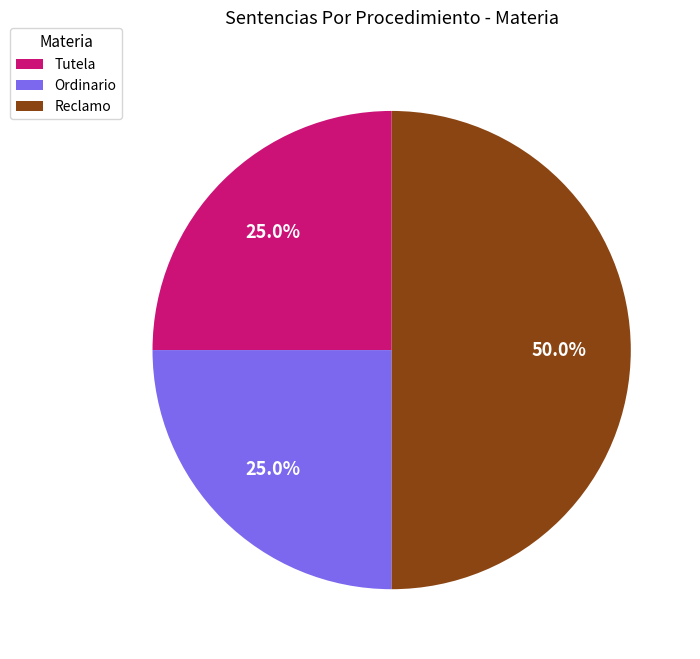

How many segments does this pie chart have?

3